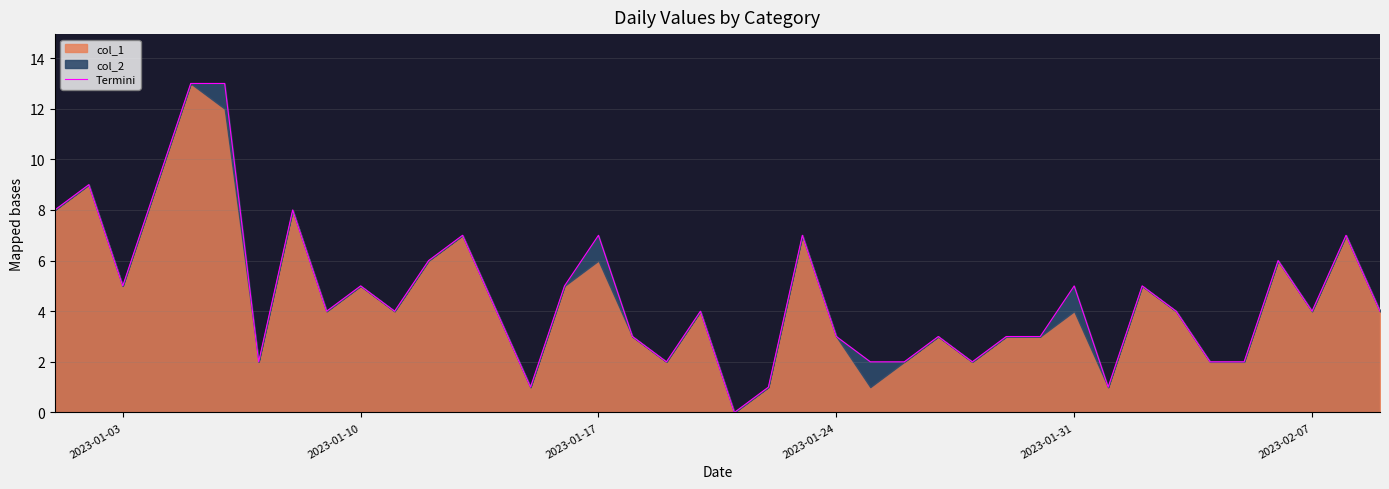

Reading left to right, extract all data points from this chart.

8	9	5	9	13	13	2	8	4	5	4	6	7	4	1	5	7	3	2	4	0	1	7	3	2	2	3	2	3	3	5	1	5	4	2	2	6	4	7	4